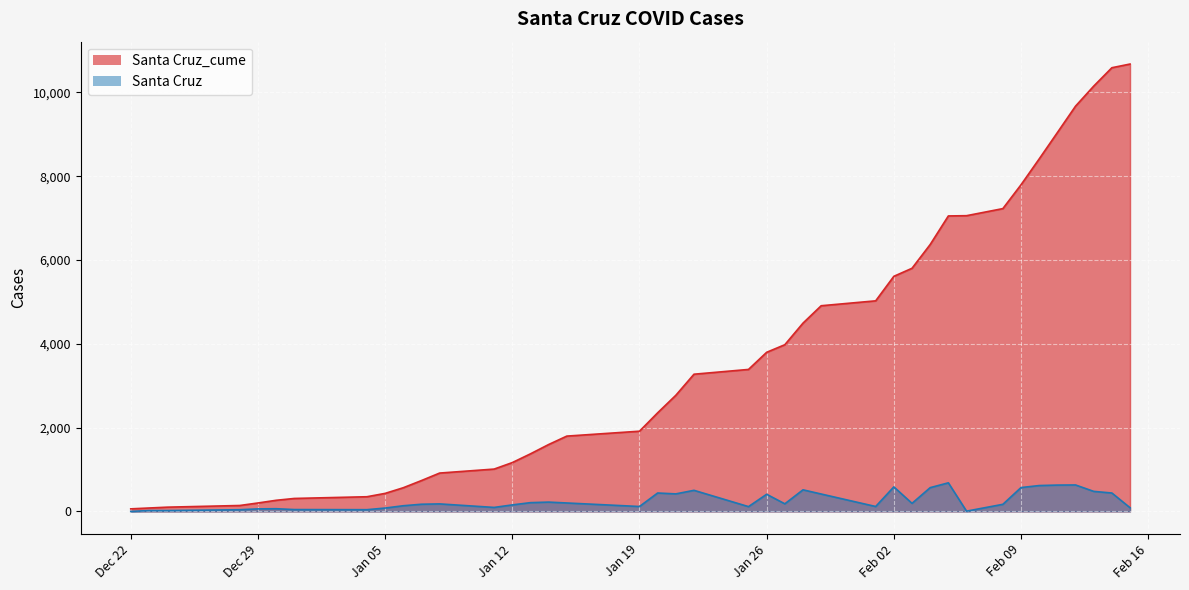

Reading left to right, list all the values displayed in this chart.

Santa Cruz_cume: 61	81	101	141	201	265	309	350	430	565	736	915	1010	1165	1374	1596	1797	1914	2353	2771	3274	3388	3797	3978	4493	4908	5025	5610	5802	6369	7051	7057	7226	7795	8412	9040	9671	10149	10588	10676
Santa Cruz: 0	20	20	40	60	64	44	41	80	135	171	179	95	155	209	222	201	117	439	418	503	114	409	181	515	415	117	585	192	567	682	6	169	569	617	628	631	478	439	88